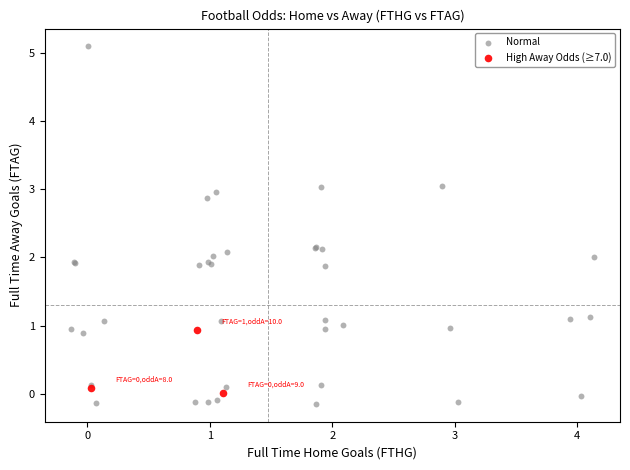

Which series contains the highest Y value?

Normal